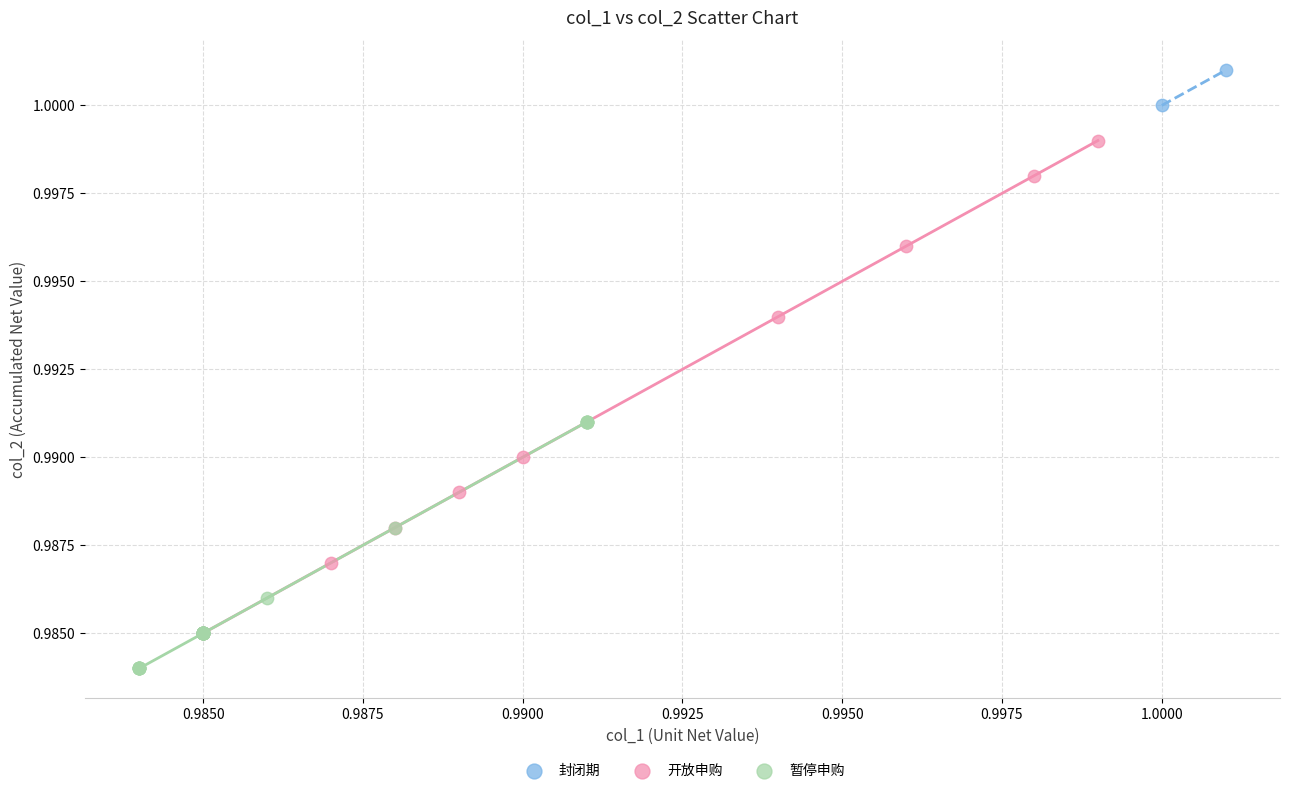

What are all the series names shown in the legend?

封闭期, 开放申购, 暂停申购